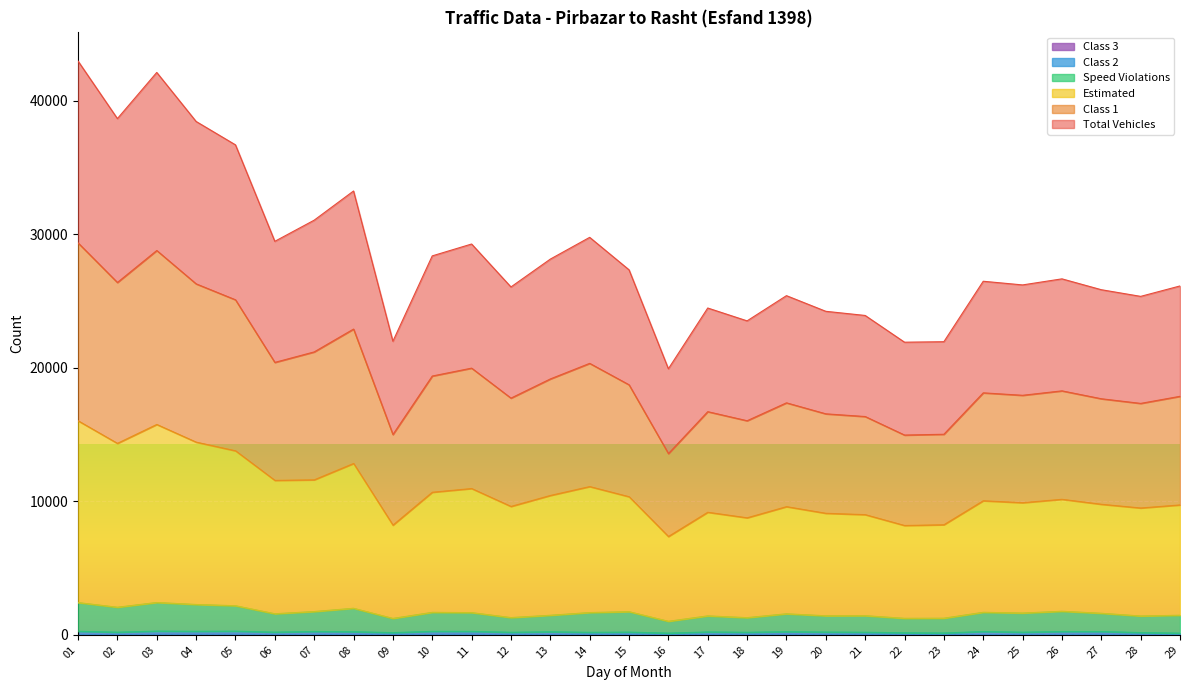

Is it true that Class 2 equals 110 at 12?

False